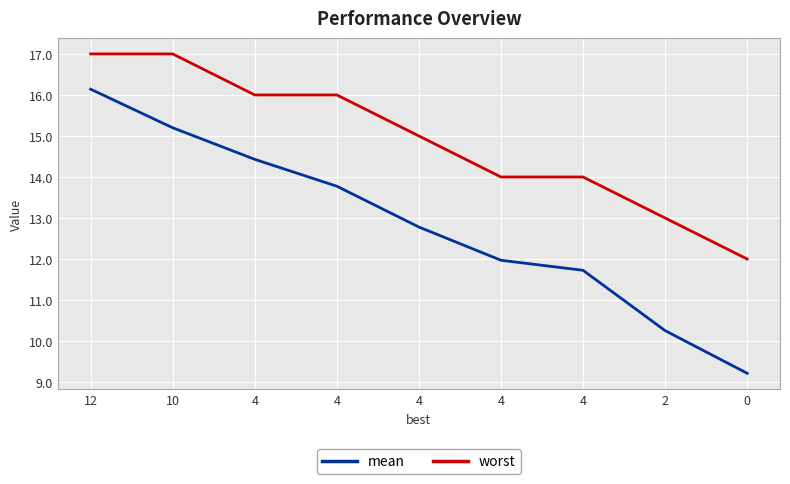

Read the worst value at 4.

14.0